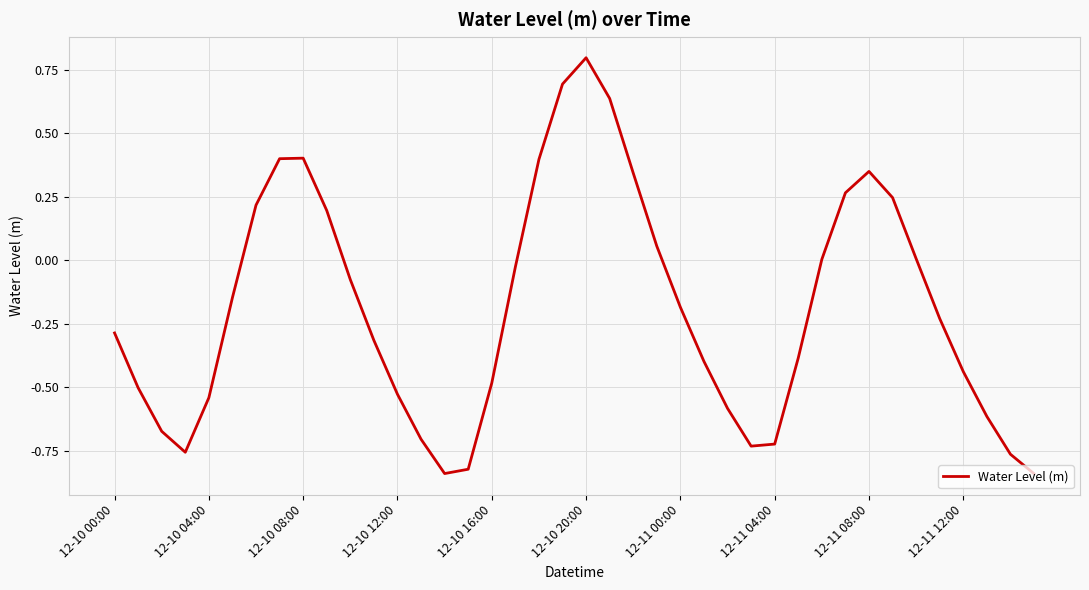

What is the greatest value displayed?

0.8